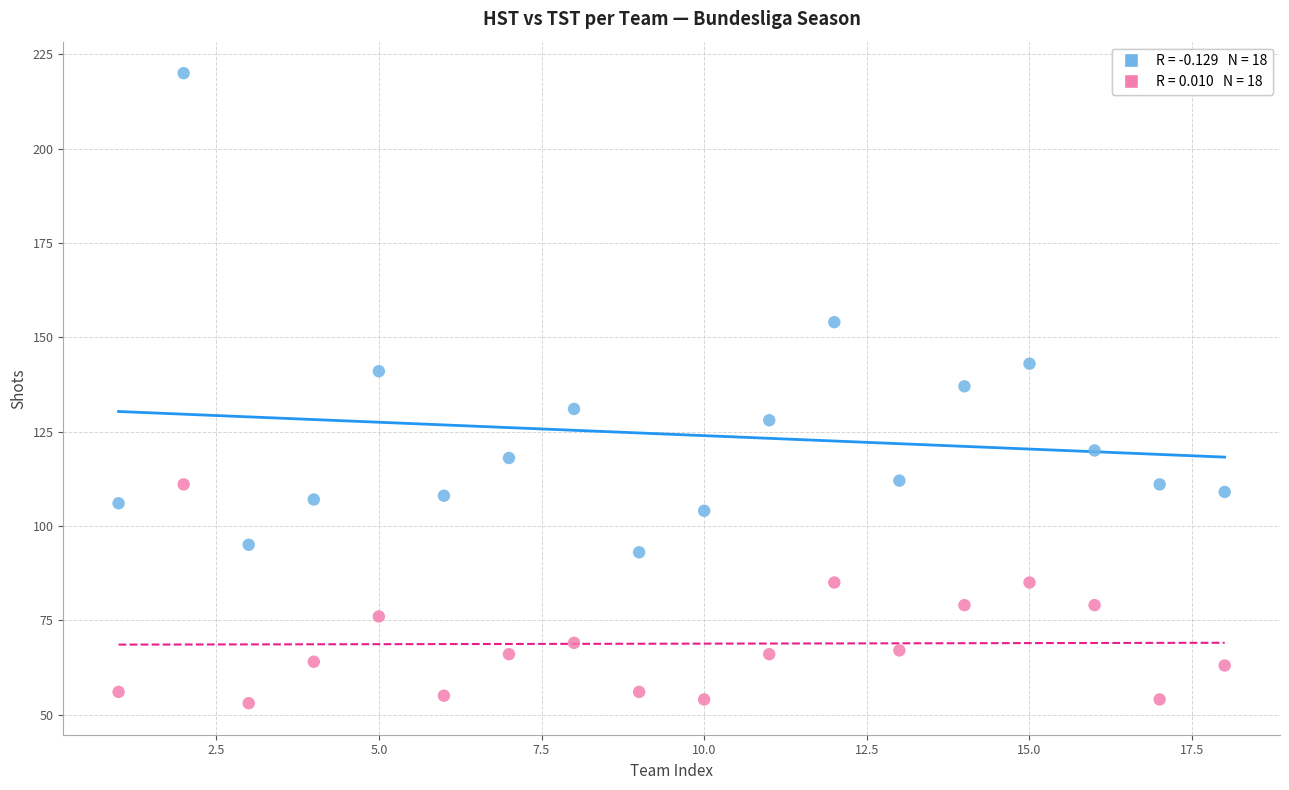

Across all data points, what is the range of X values (max minus min)?

17